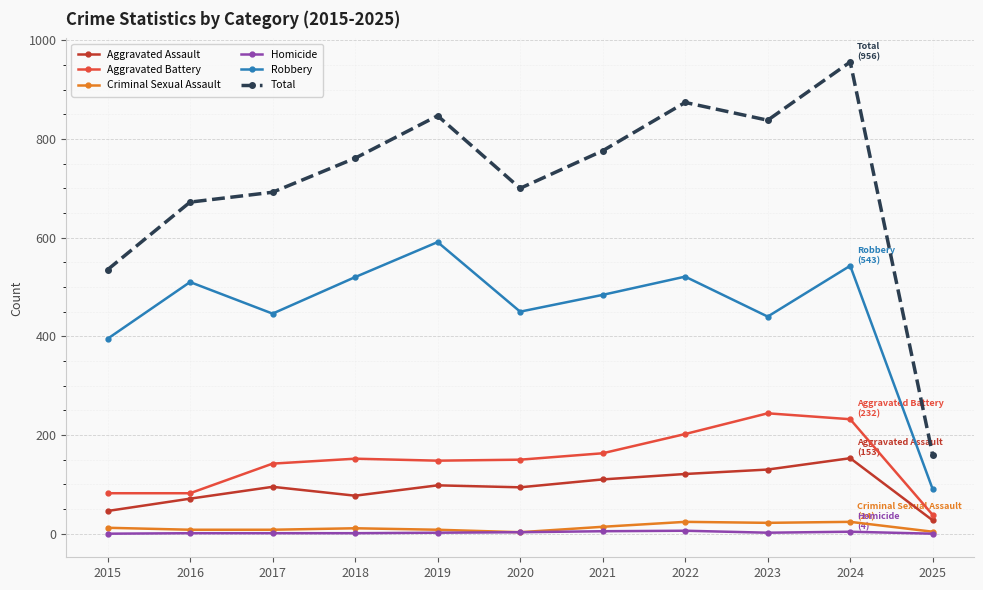

What is the value of the Criminal Sexual Assault point at the 3rd from the left?

8